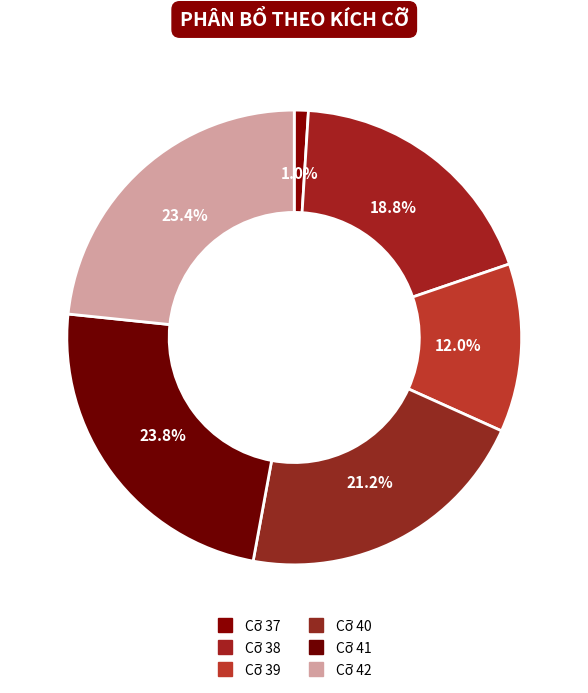

Is it true that Cỡ 37 is 8% of the pie?

False